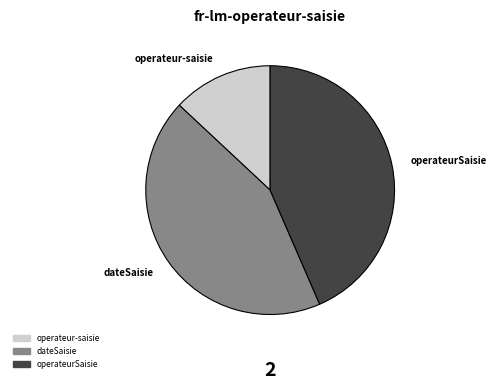

Is there a majority slice in this chart?

No